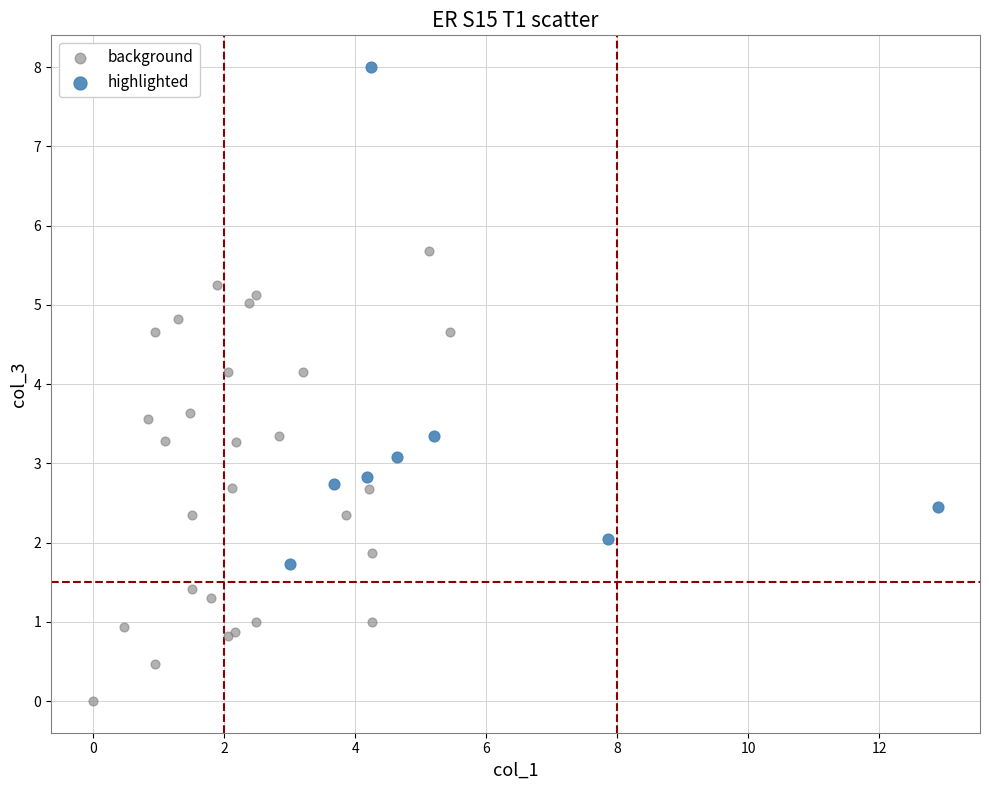

Which series reaches the minimum Y coordinate?

background